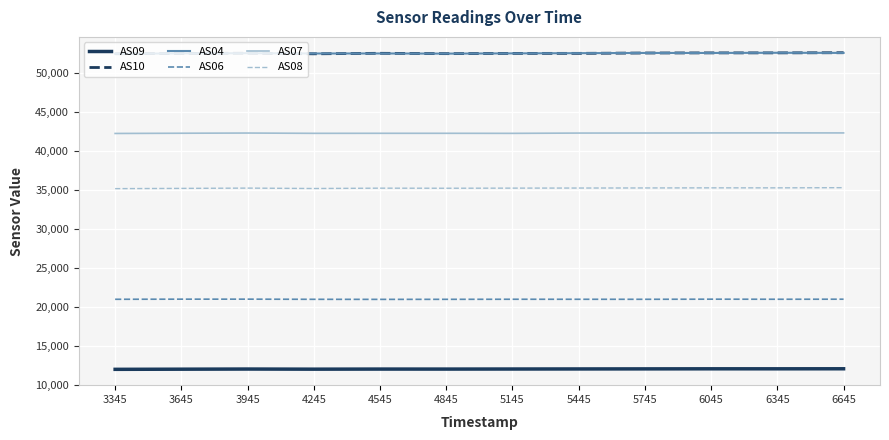

What is the difference between the highest and lowest values at 5445?

40470